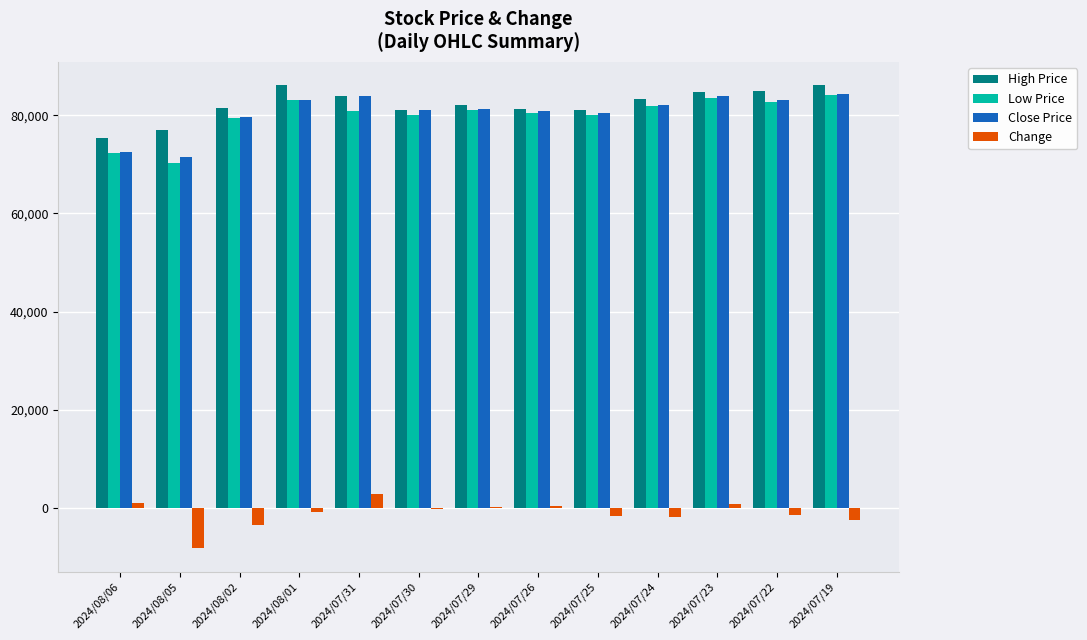

What is the average value of the Change series?

-1108